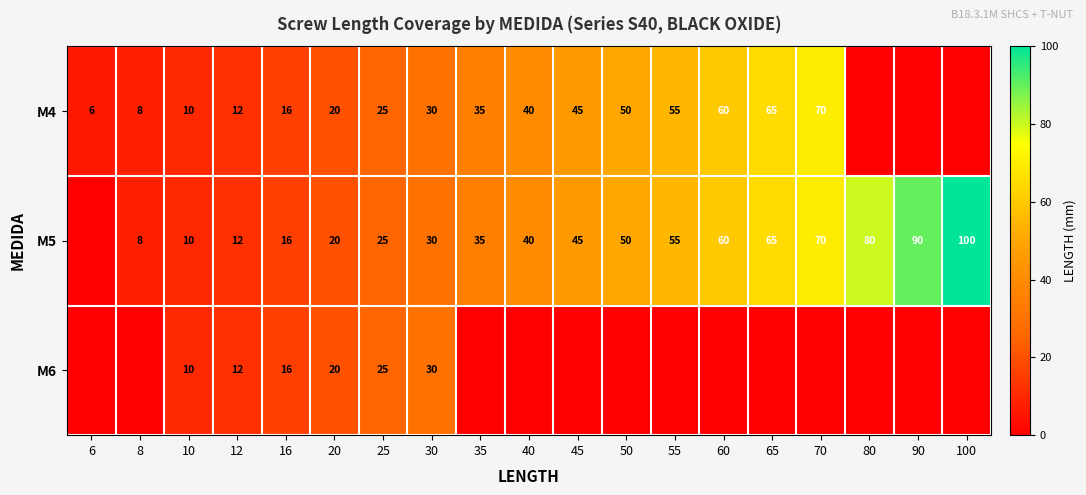

The value of M4 at 65 is 65. True or false?

True